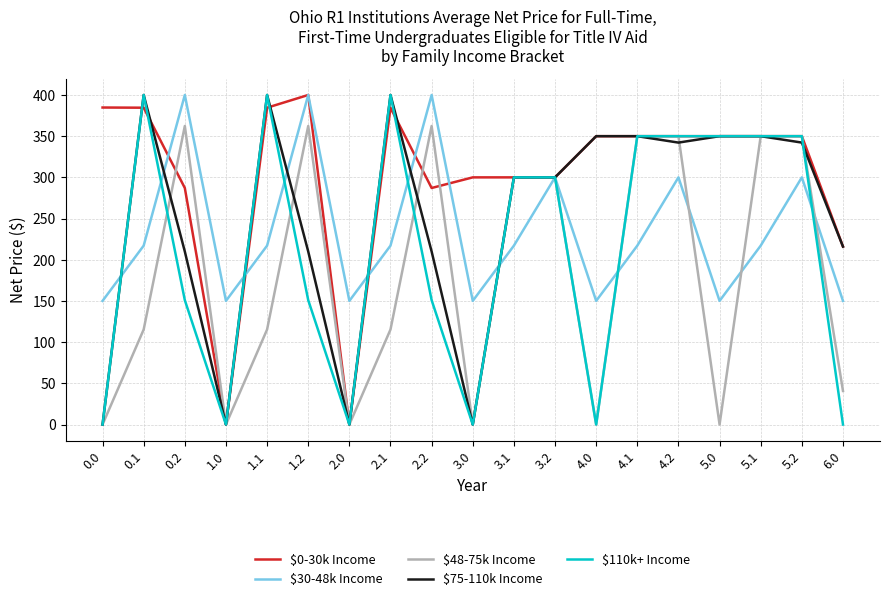

What is the difference between the highest and lowest values at 3.0?

300.0